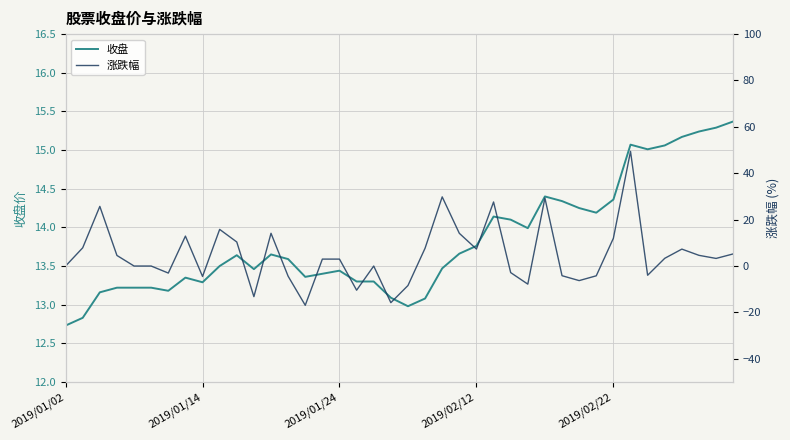

The value of 涨跌幅 at 7 is 19.7. True or false?

False